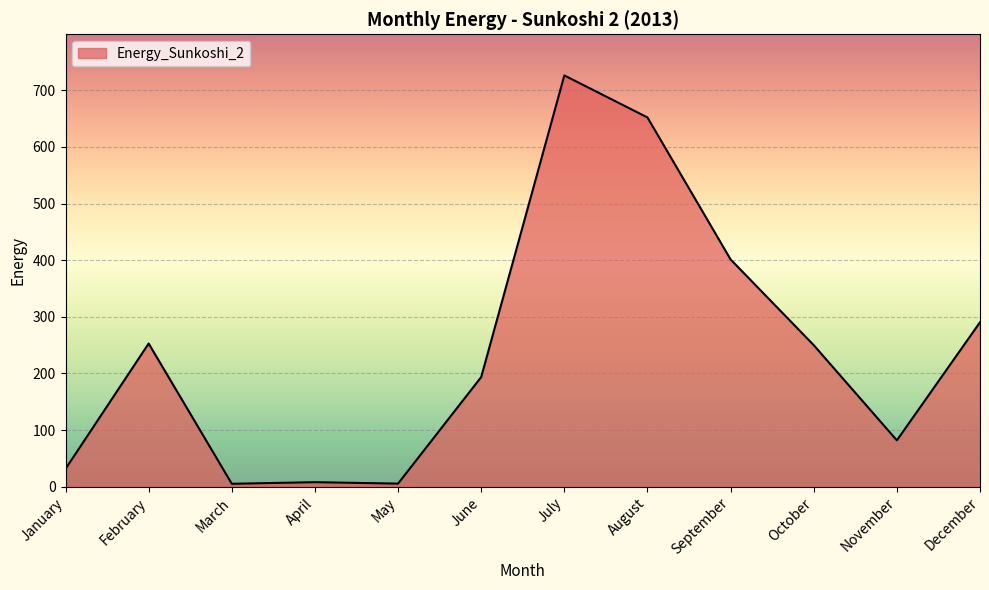

What is the average value?

241.5